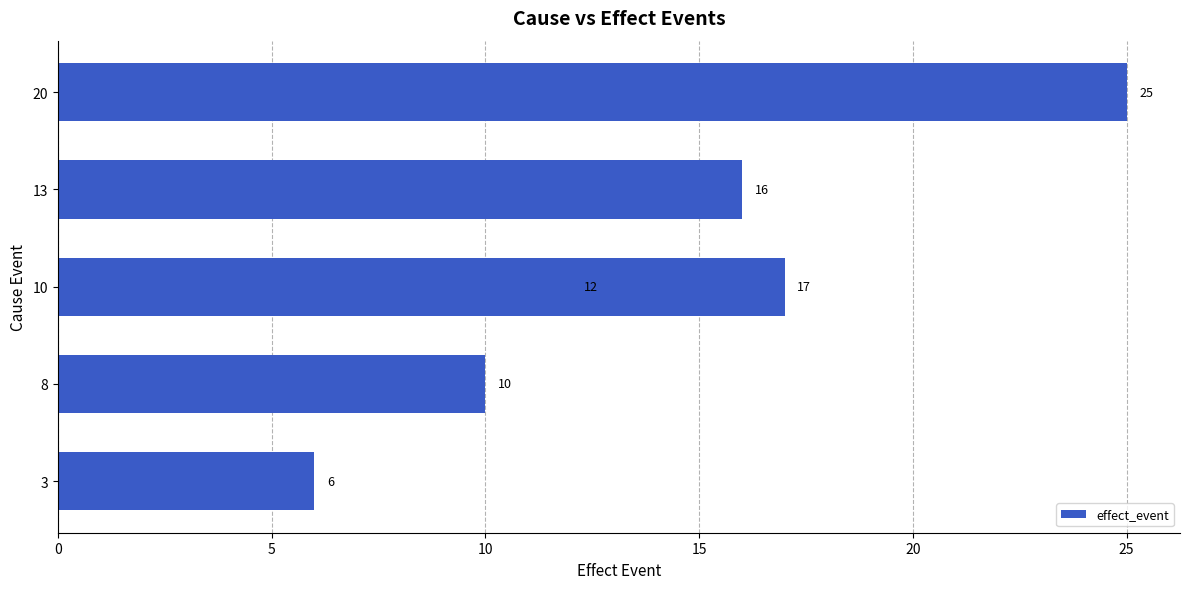

Which has a higher value, 20 or 10?

20